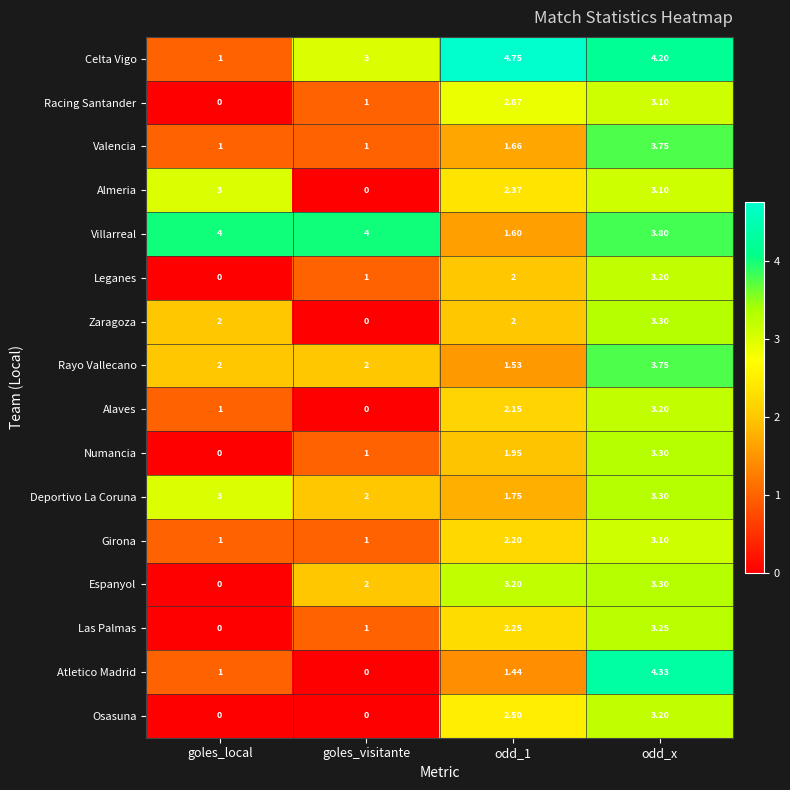

Which series has the largest total across all categories?

Villarreal